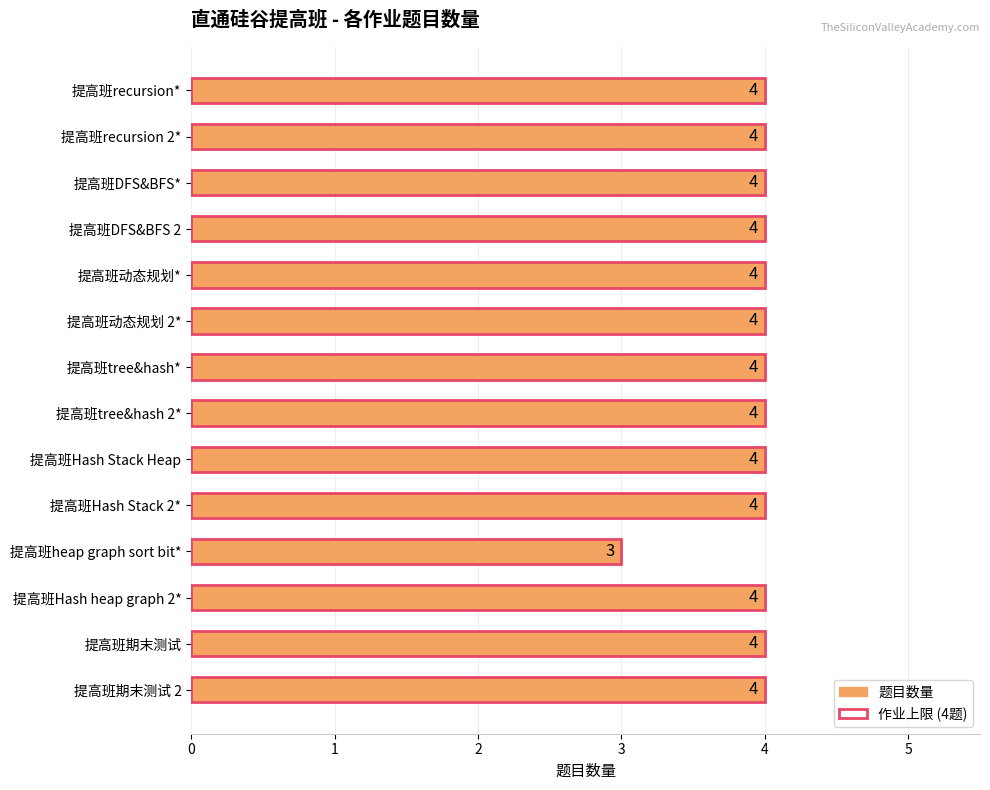

What is the maximum value shown in the chart?

4